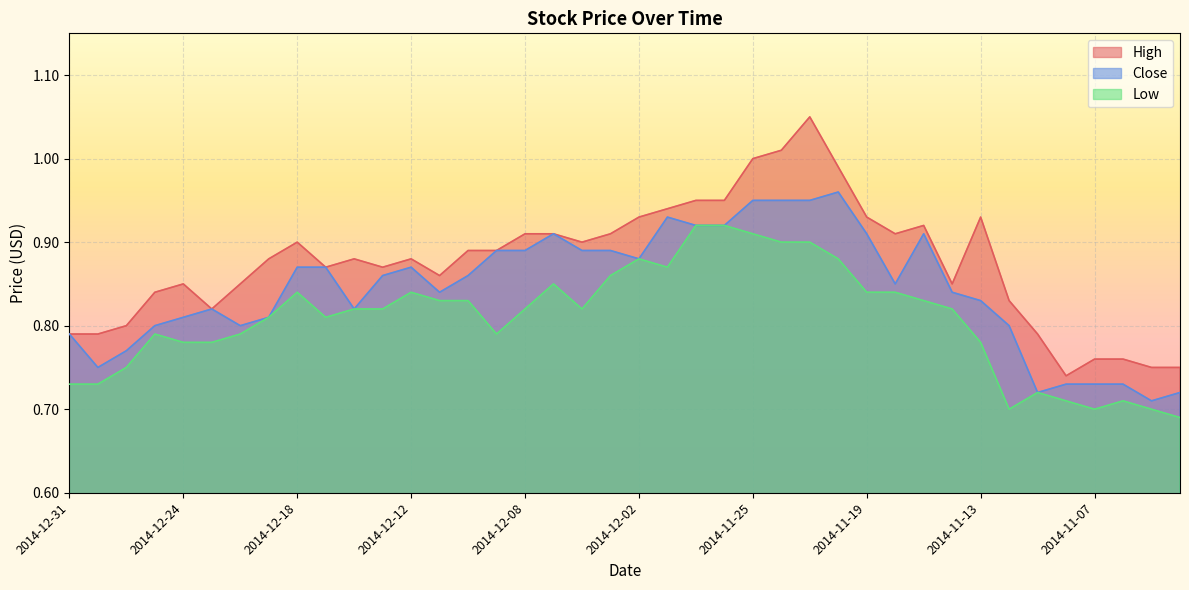

What are all the series names shown in the legend?

High, Close, Low